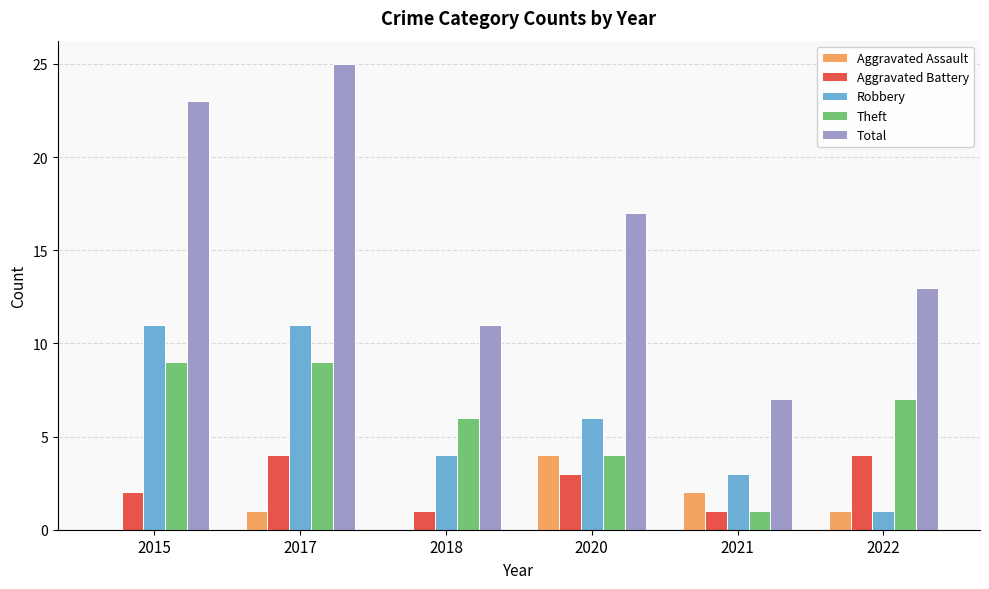

Reading left to right, list all the values displayed in this chart.

Aggravated Assault: 0	1	0	4	2	1
Aggravated Battery: 2	4	1	3	1	4
Robbery: 11	11	4	6	3	1
Theft: 9	9	6	4	1	7
Total: 23	25	11	17	7	13